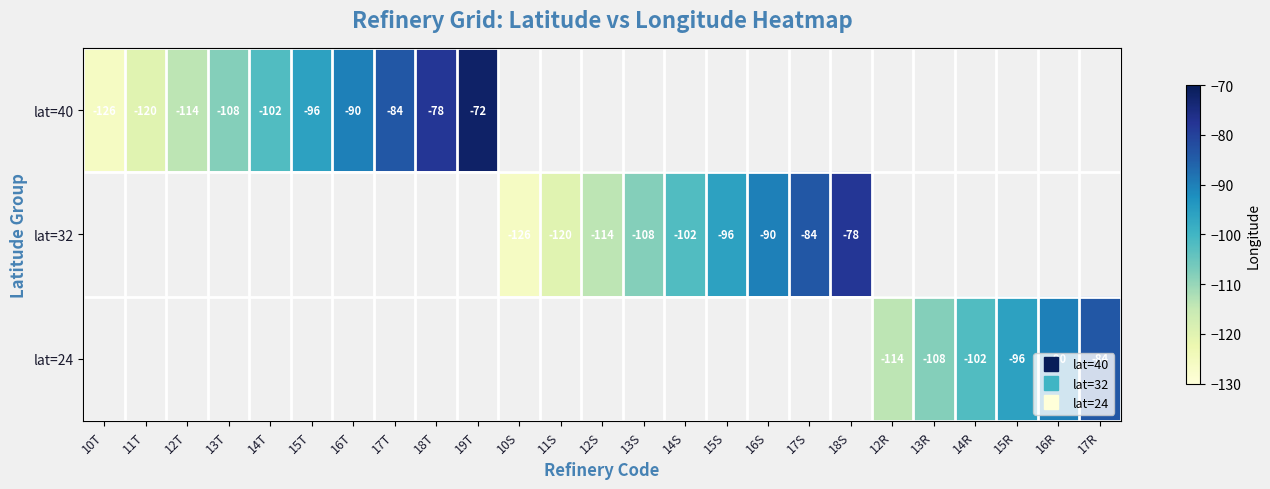

Count the number of categories in the chart.

25